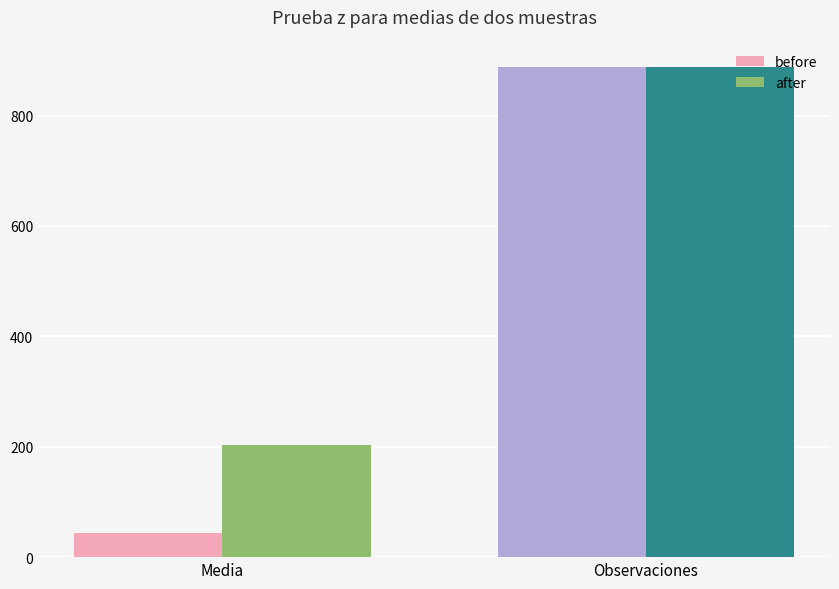

The before series shows 44.6 at Media. True or false?

True